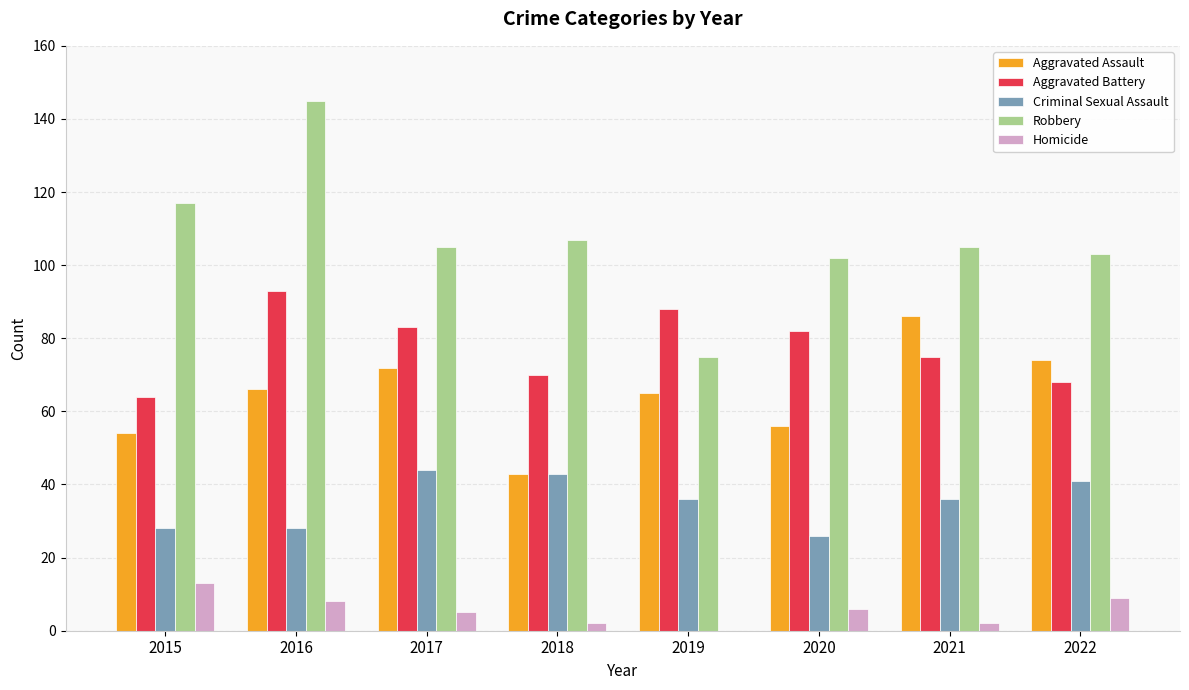

Which series has the largest total across all categories?

Robbery